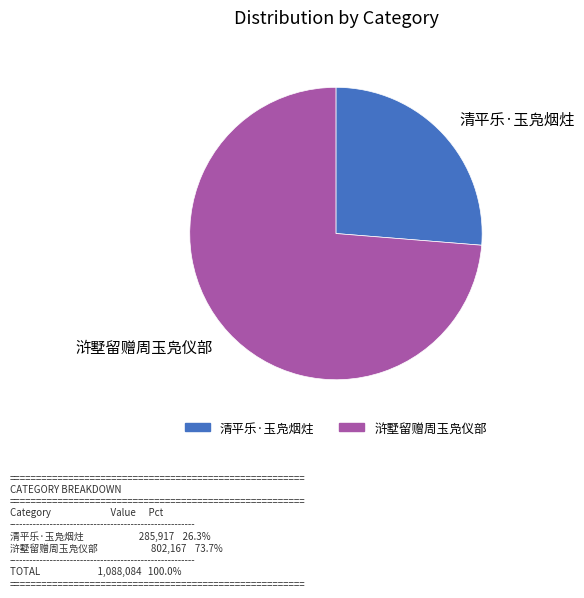

Which slice is the smallest?

清平乐·玉凫烟炷